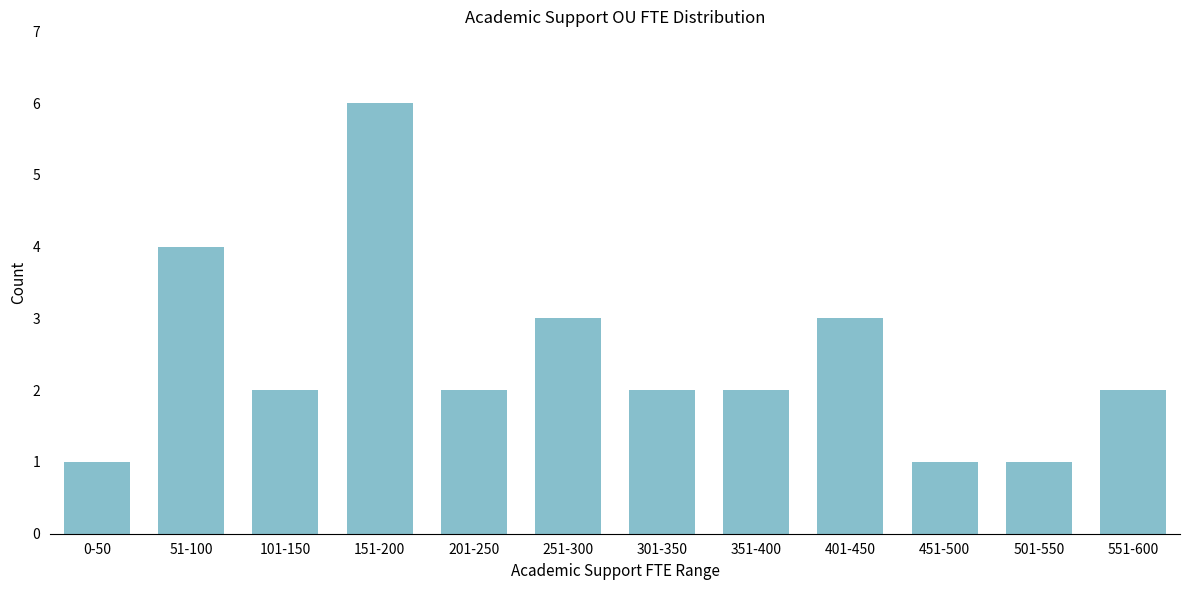

Reading left to right, transcribe all the data shown in this chart.

0-50=1	51-100=4	101-150=2	151-200=6	201-250=2	251-300=3	301-350=2	351-400=2	401-450=3	451-500=1	501-550=1	551-600=2